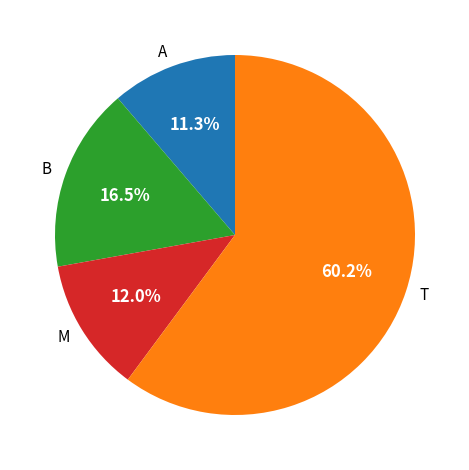

Rank the categories by value from lowest to highest.

A, M, B, T